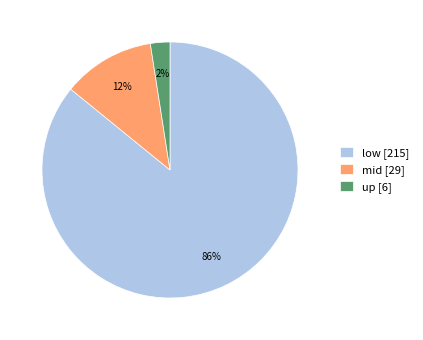

Is the sum of up [6] and low [215] greater than half?

Yes